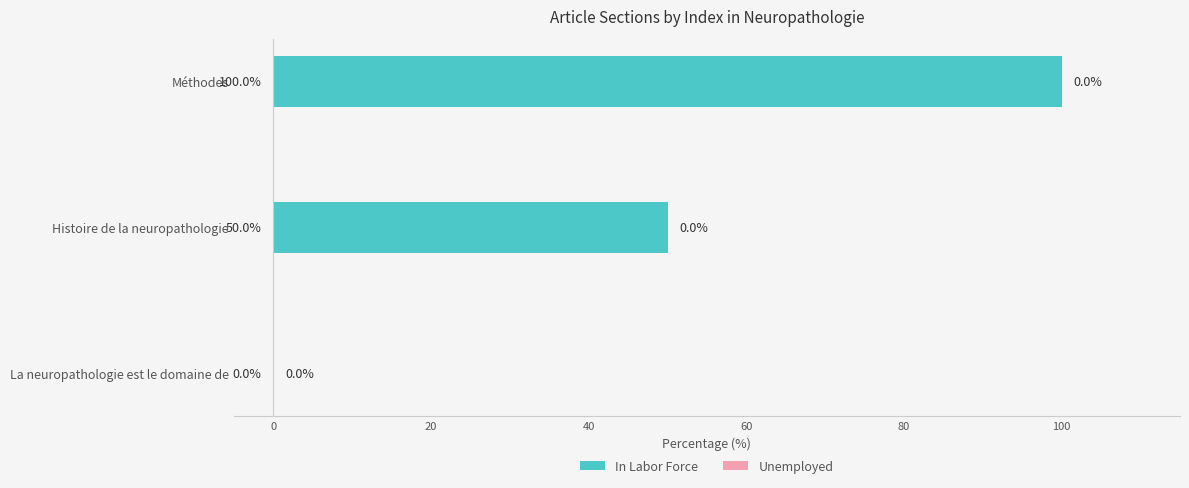

At which category does the chart reach its peak across all series?

Méthodes